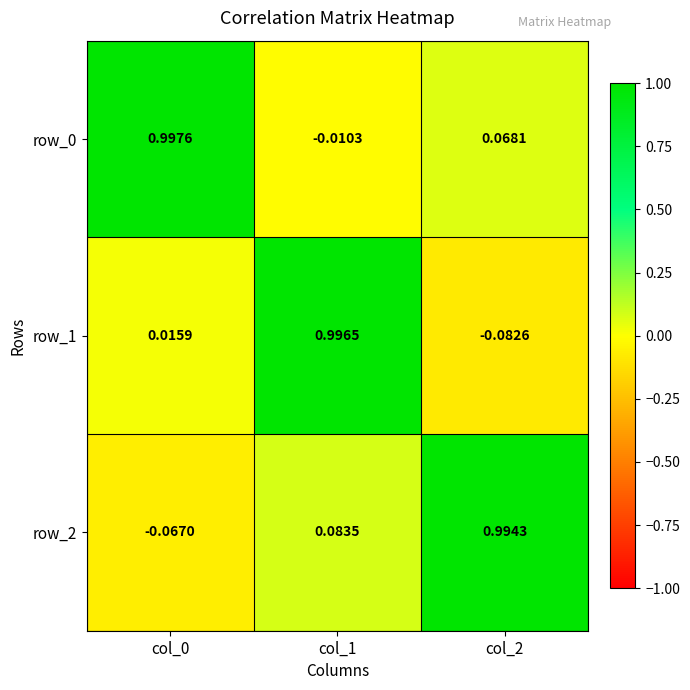

Is the value of row_2 at col_2 greater than the value of row_1 at col_2?

Yes